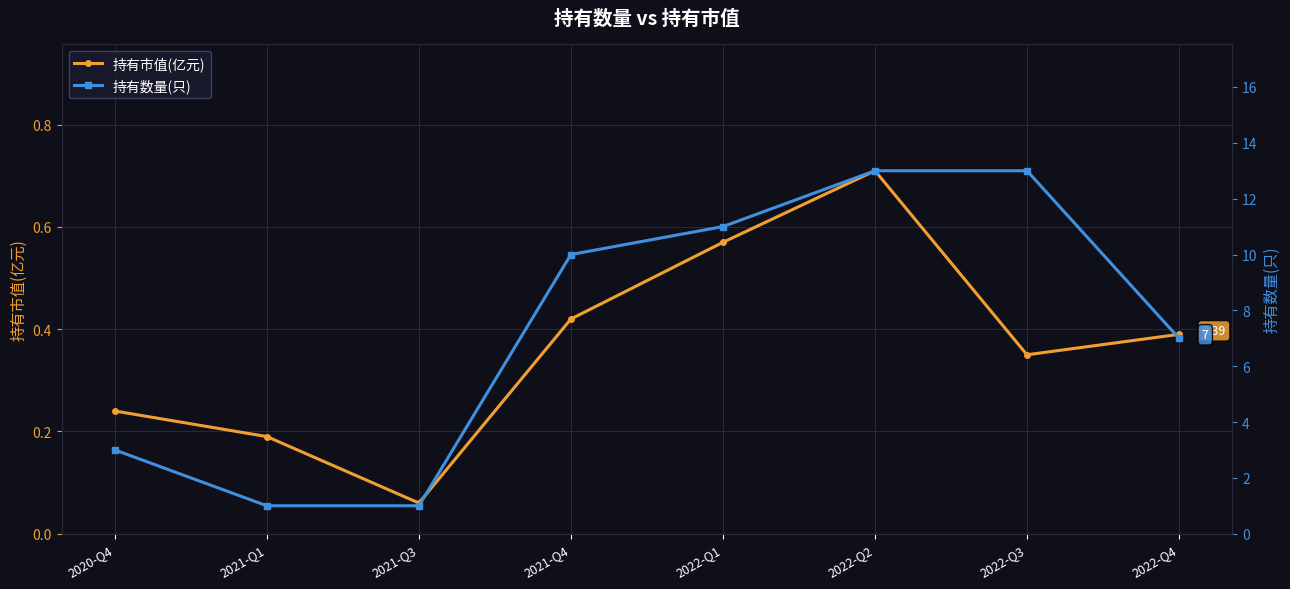

What is the total value across all series at 2021-Q3?

1.1